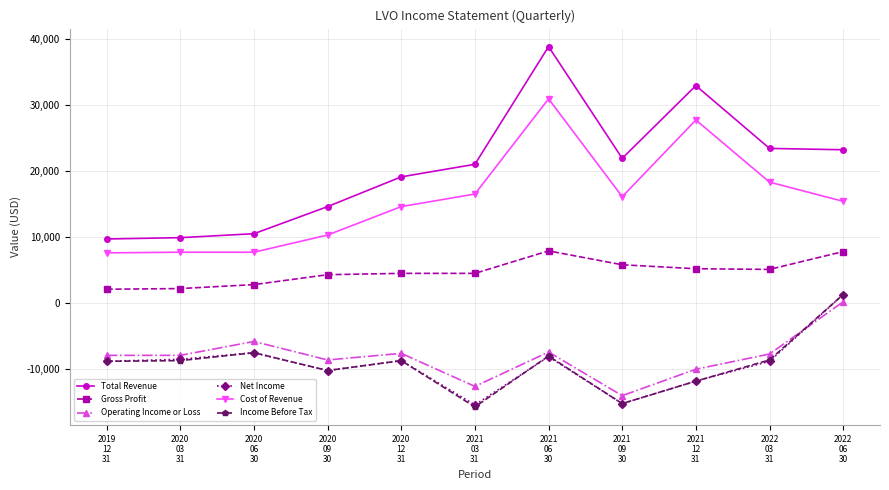

What is the value of the Net Income point at the 5th from the left?

-8700